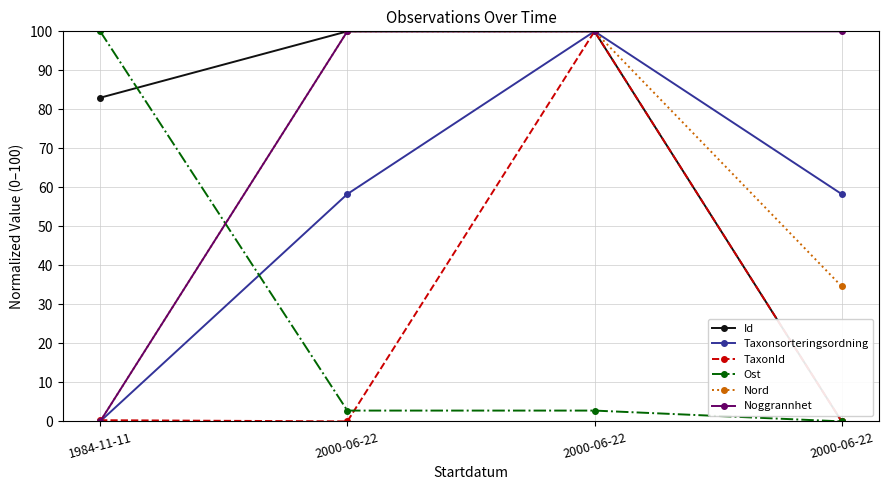

Rank the series by their maximum value, from lowest to highest.

Id, Taxonsorteringsordning, TaxonId, Ost, Nord, Noggrannhet